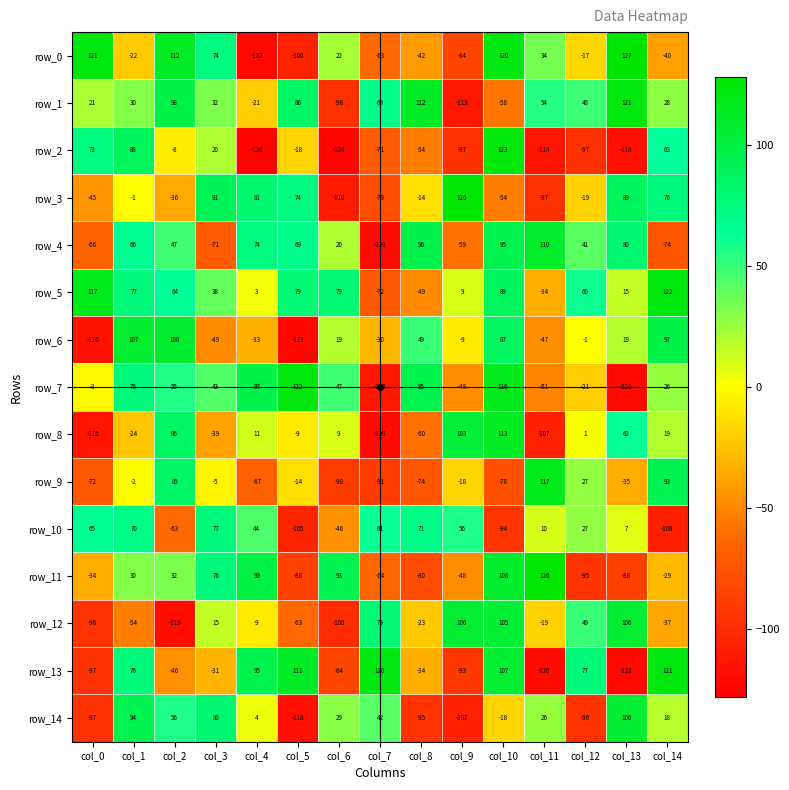

Read the row_3 value at col_7.

-79